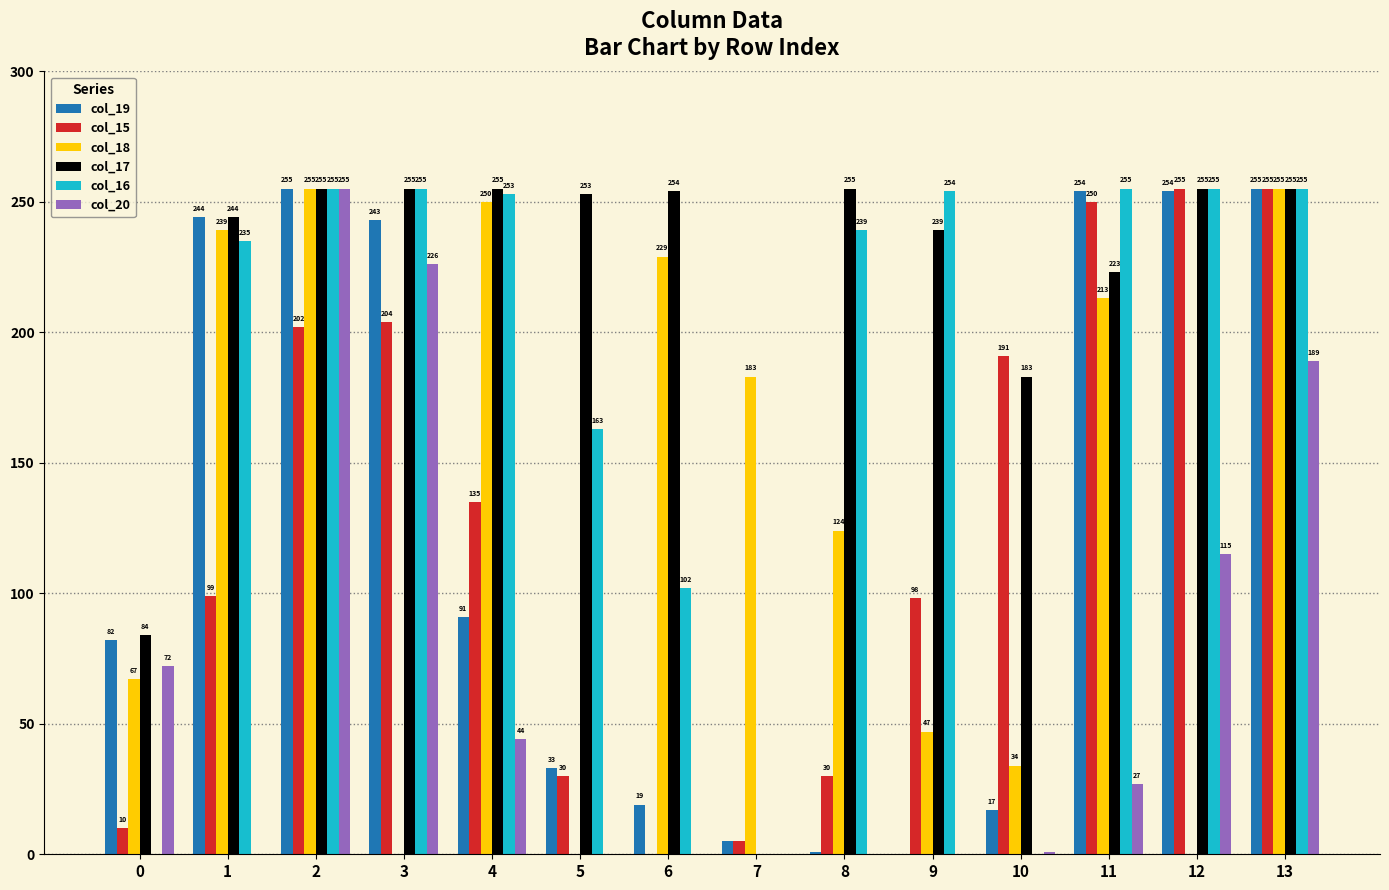

The col_18 series shows -105 at 5. True or false?

False